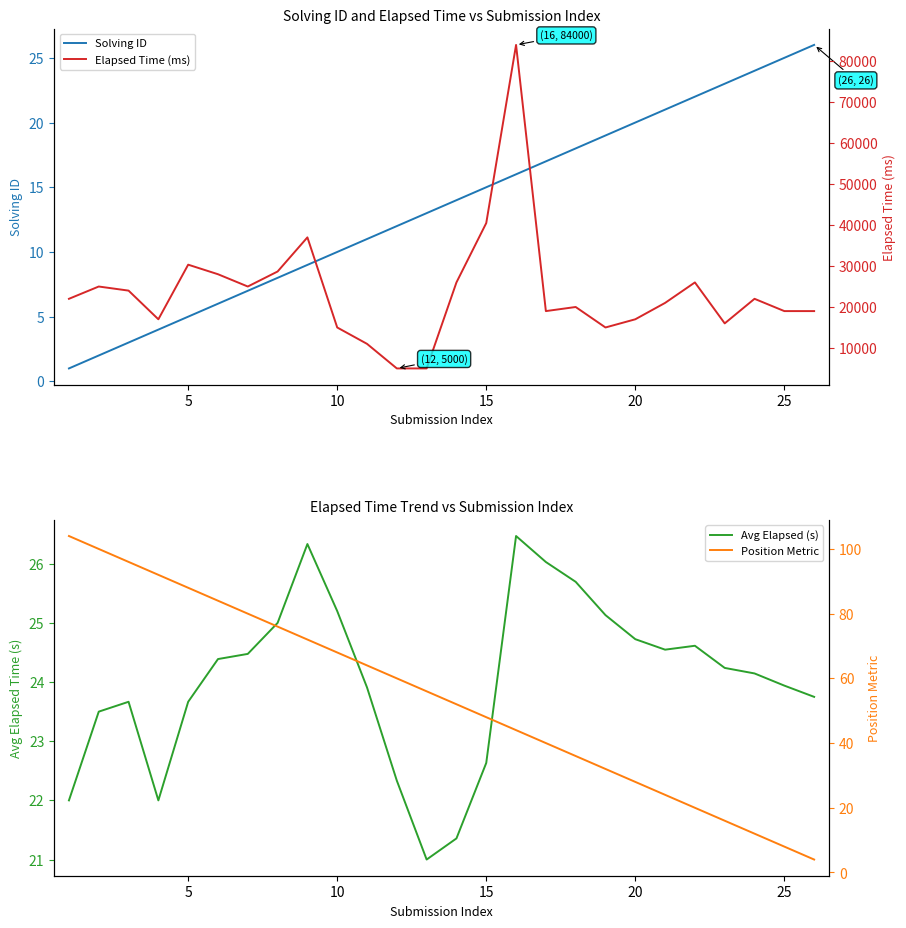

Rank the series by their maximum value, from lowest to highest.

Solving ID, Avg Elapsed (s), Position Metric, Elapsed Time (ms)